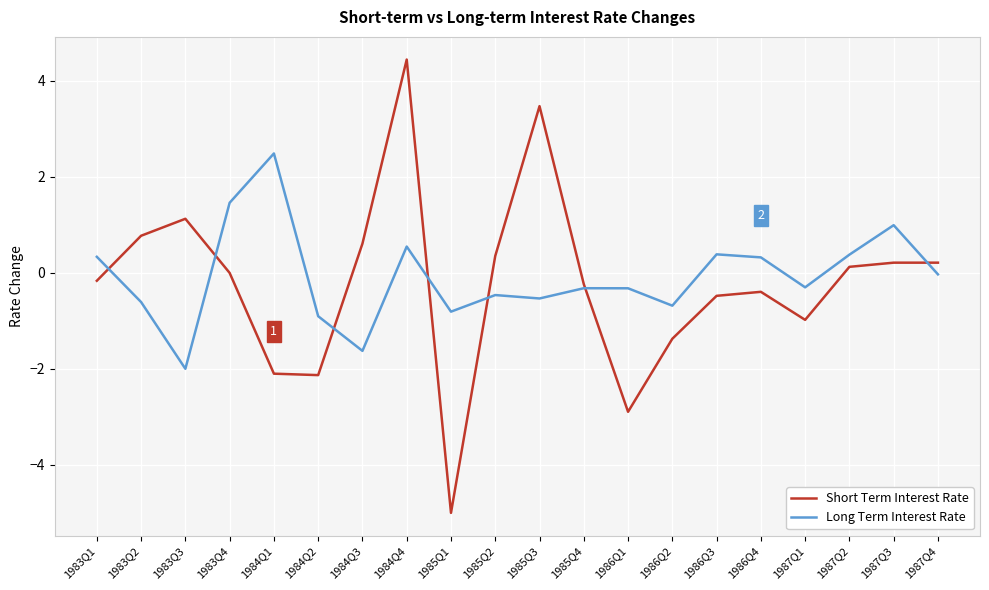

Does the chart display data point markers on the line(s)?

No